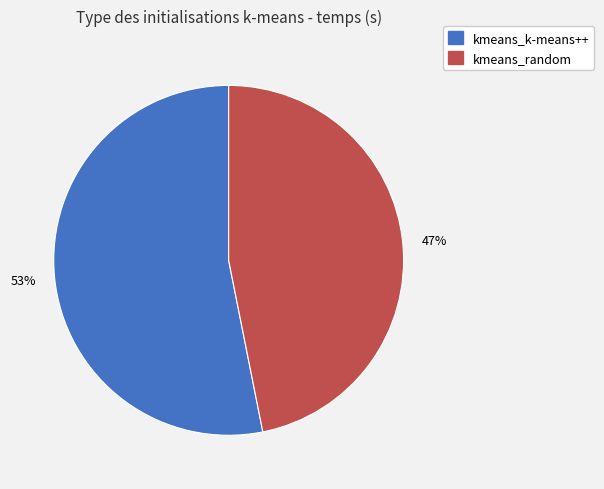

Is the sum of kmeans_k-means++ and kmeans_random greater than half?

Yes